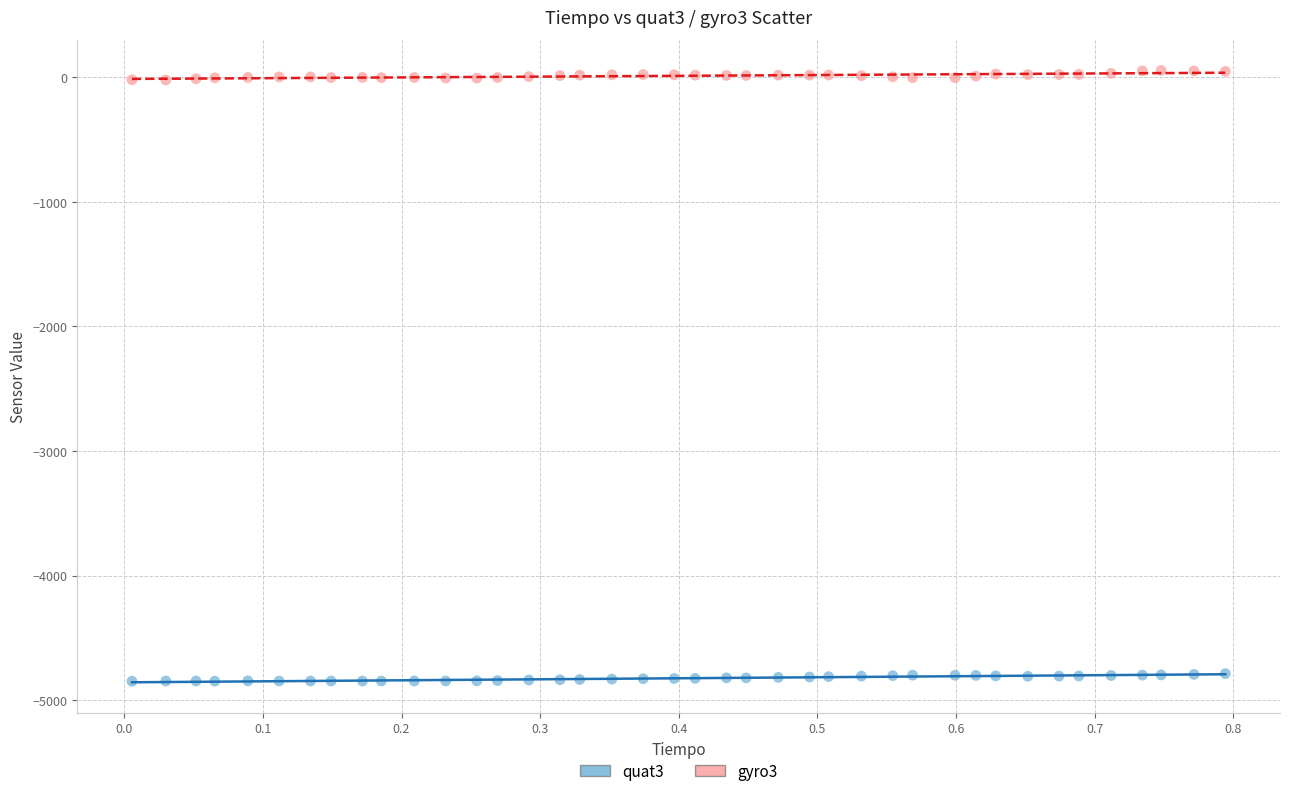

Which series contains the highest Y value?

gyro3